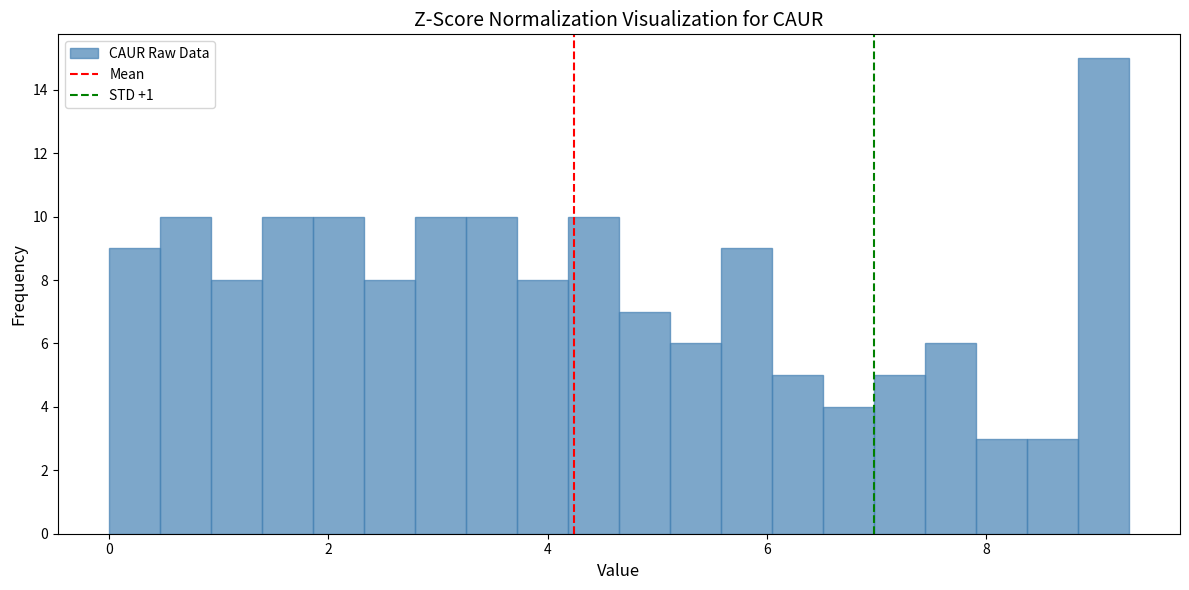

Read against the x-axis, roughly where is the centre of the tallest bar?

9.0